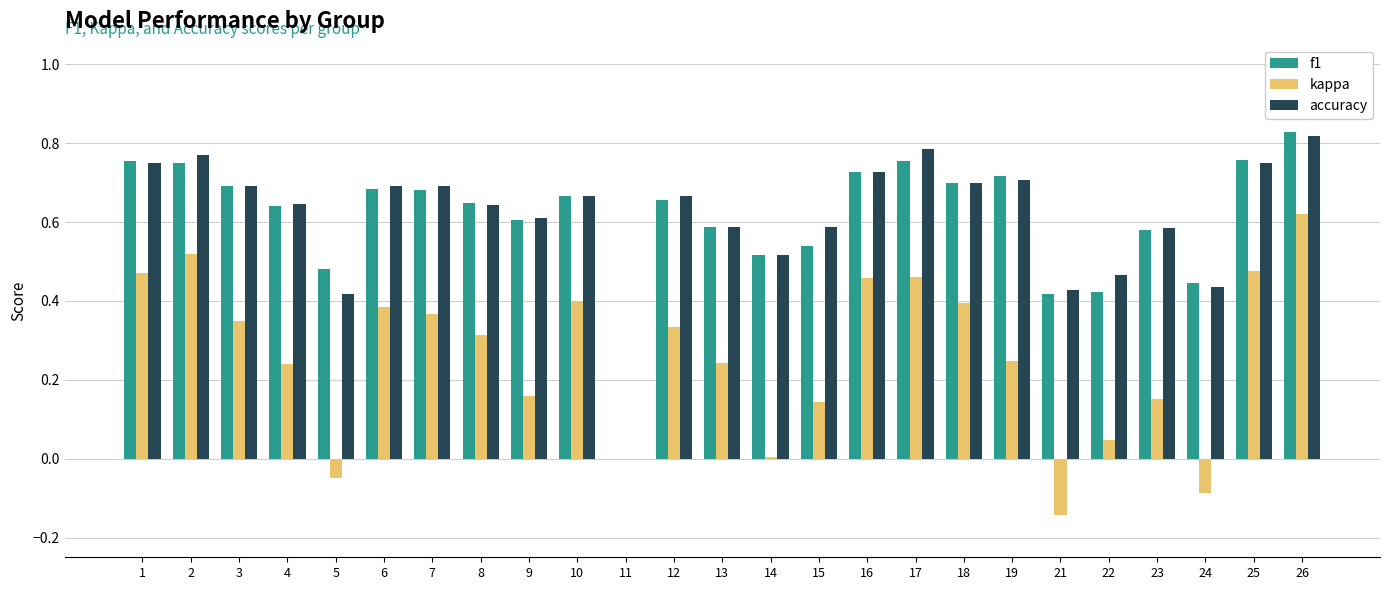

Between 11 and 25, which series saw the biggest shift?

f1